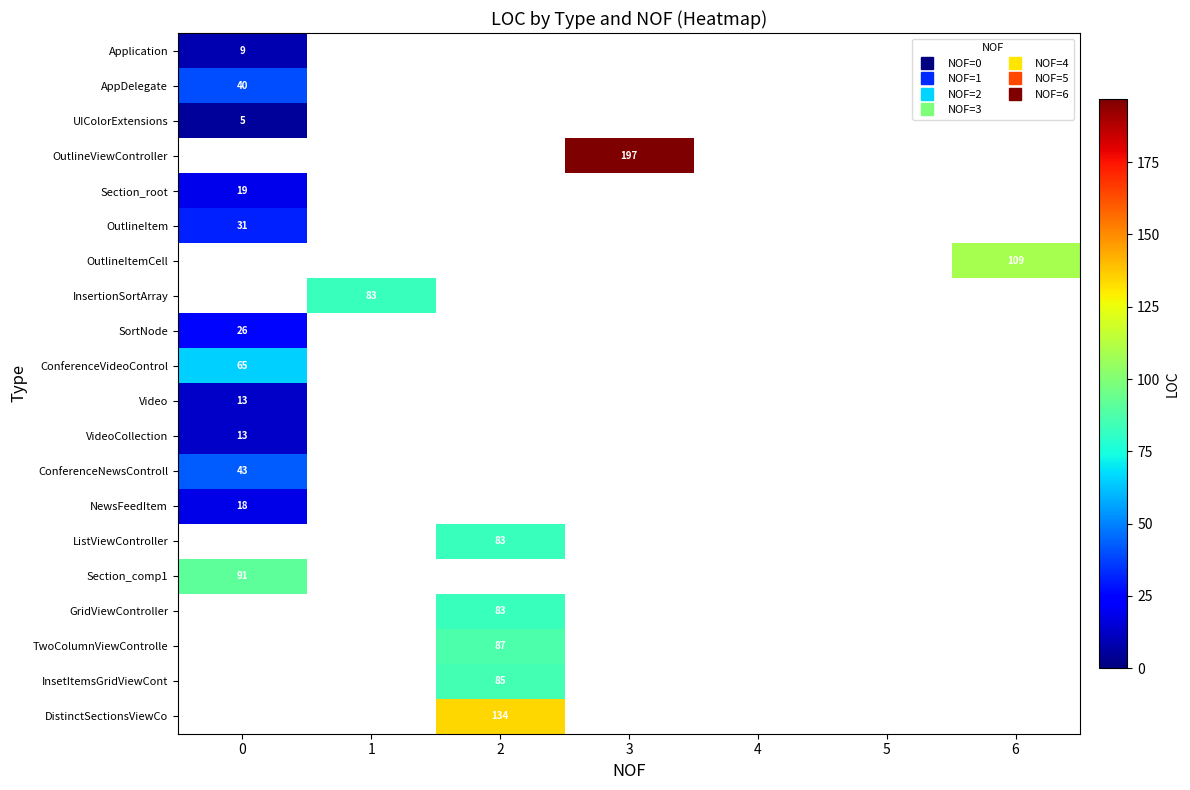

List the labels in order of OutlineItem value, largest first.

0, 1, 2, 3, 4, 5, 6